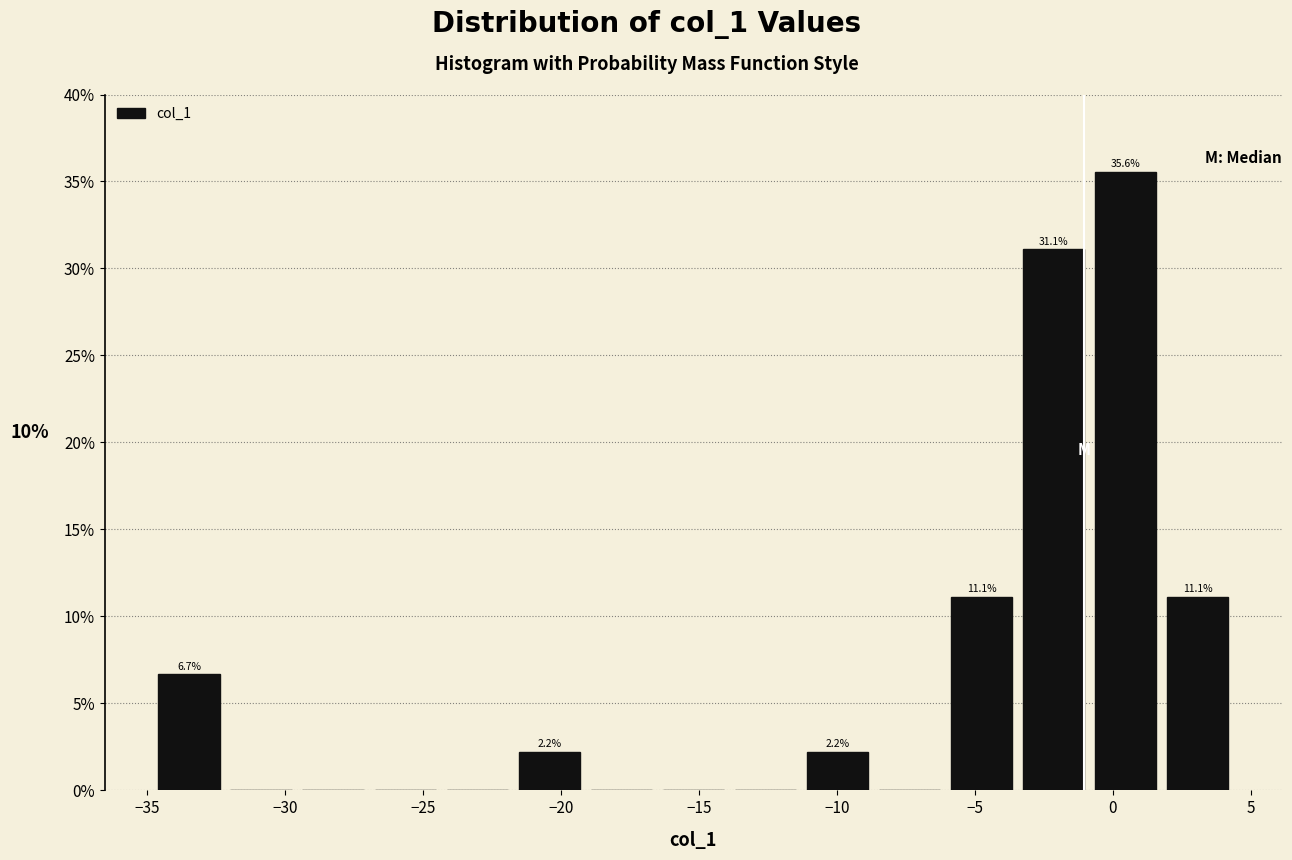

Which range on the x-axis has the tallest bar?

-1.0 to 2.0